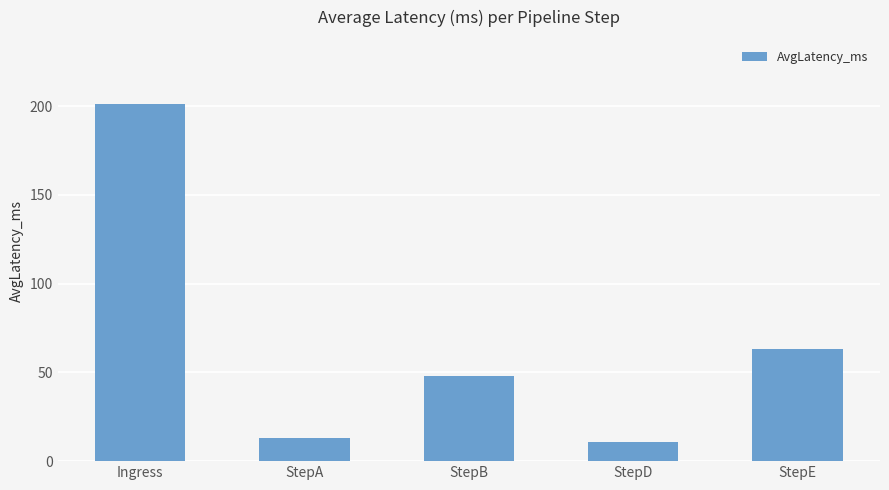

List the labels in order of value, largest first.

Ingress, StepE, StepB, StepA, StepD